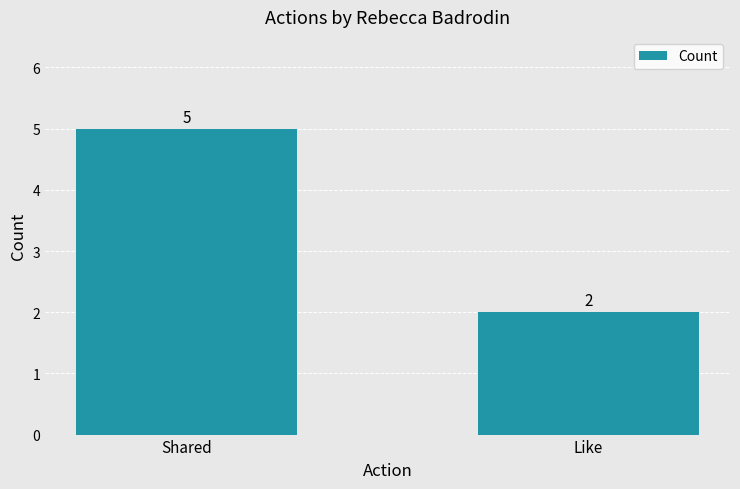

What is the difference between the values at Like and Shared?

3